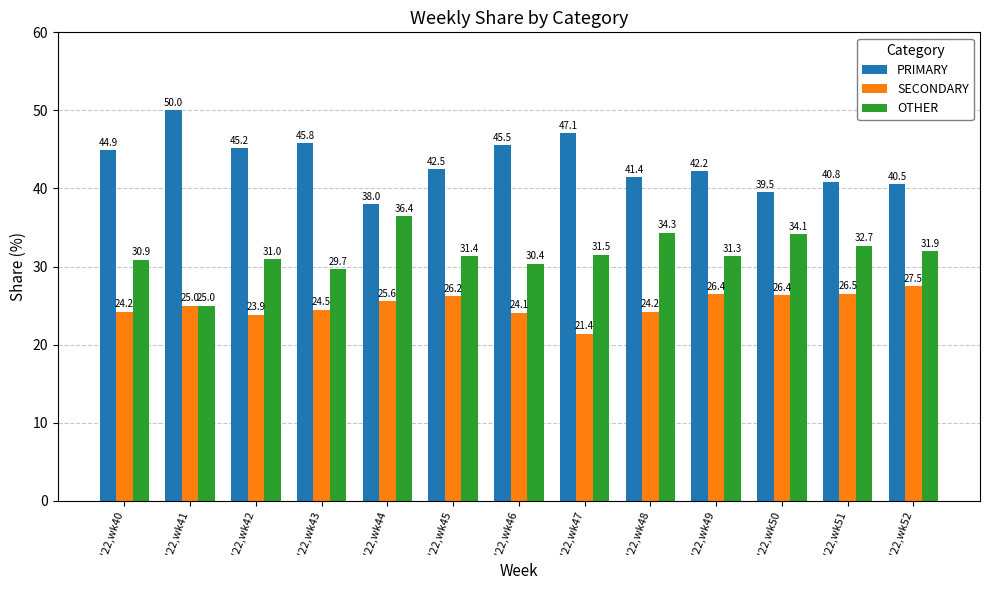

Which category has the highest value in the SECONDARY series?

'22,wk52